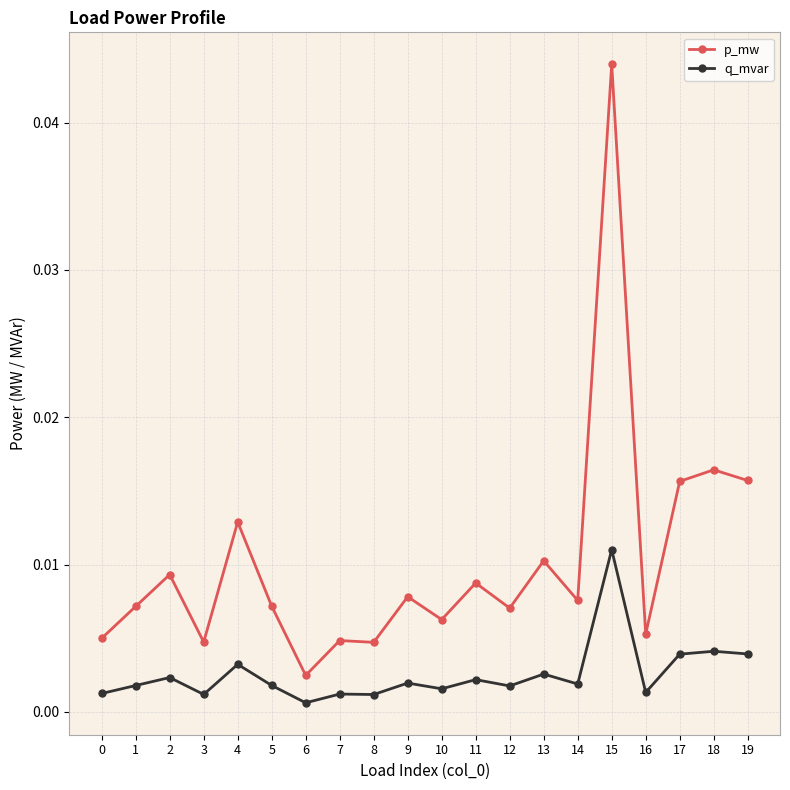

Is the value of q_mvar at 1 greater than the value of p_mw at 16?

No